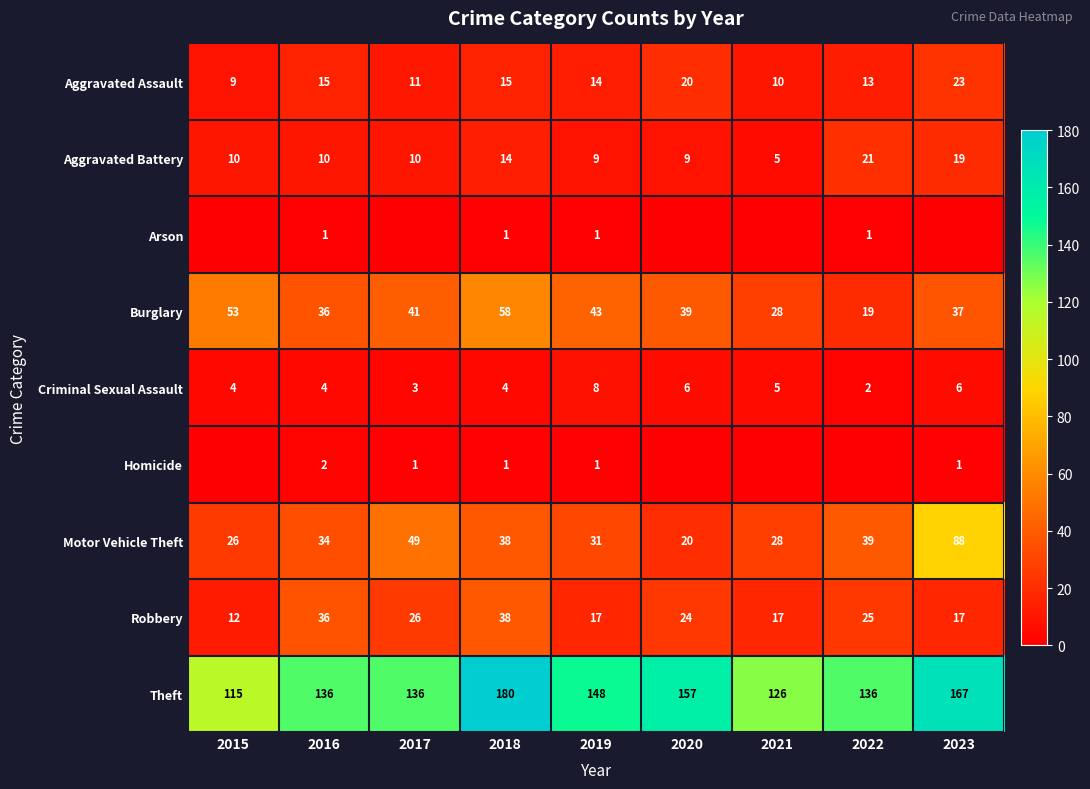

At which label does Burglary reach its minimum?

2022